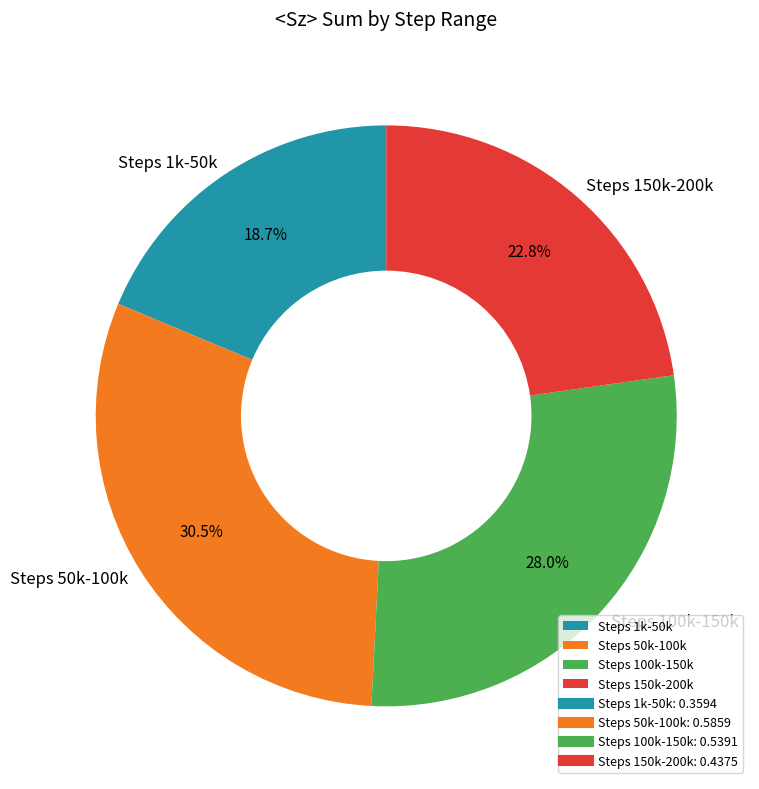

What is the ratio of the value at Steps 150k-200k to the value at Steps 100k-150k?

0.8